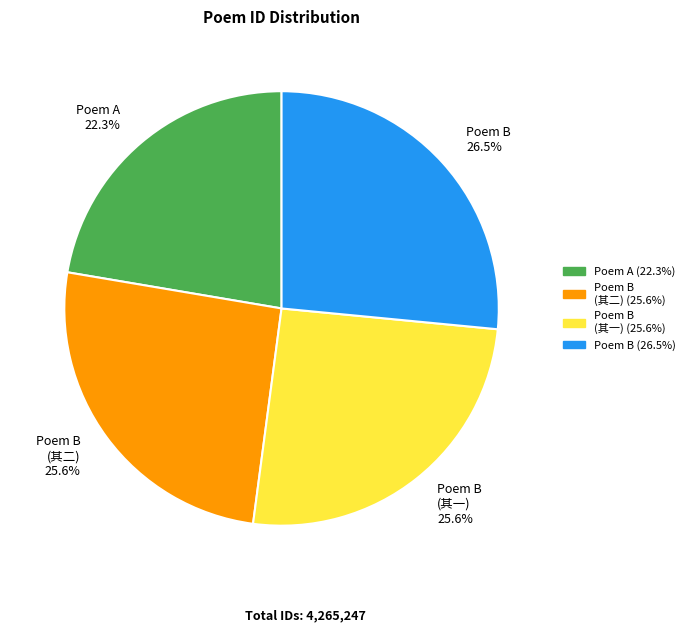

Which has a higher value, Poem B (其一) 25.6% or Poem B 26.5%?

Poem B 26.5%